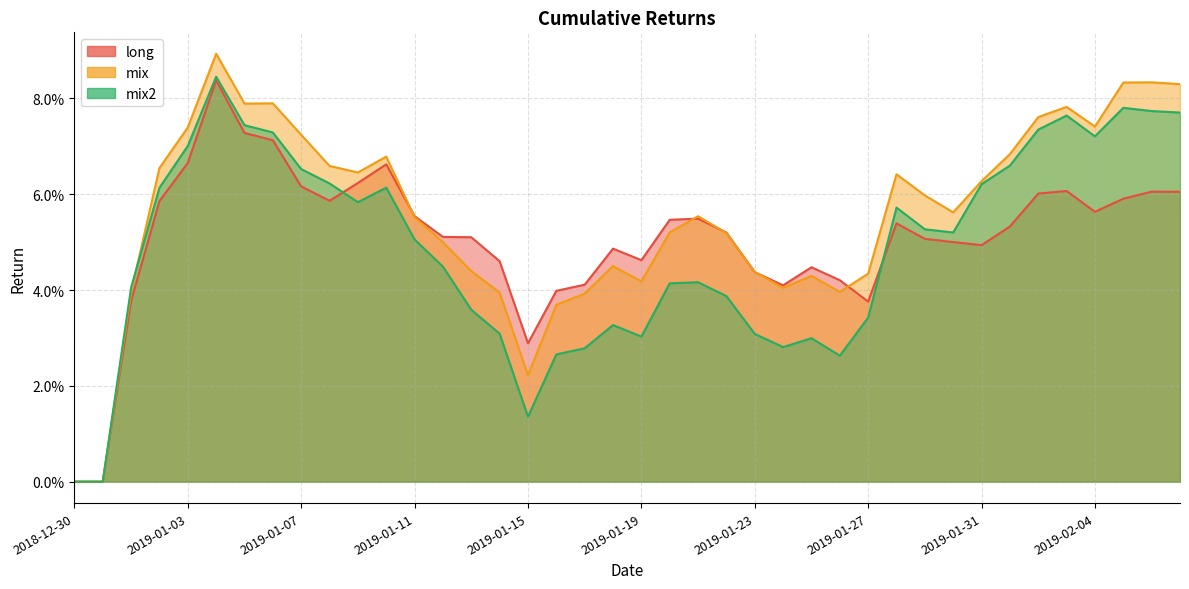

In mix2, how many points are higher than both neighbors (excluding endpoints)?

8